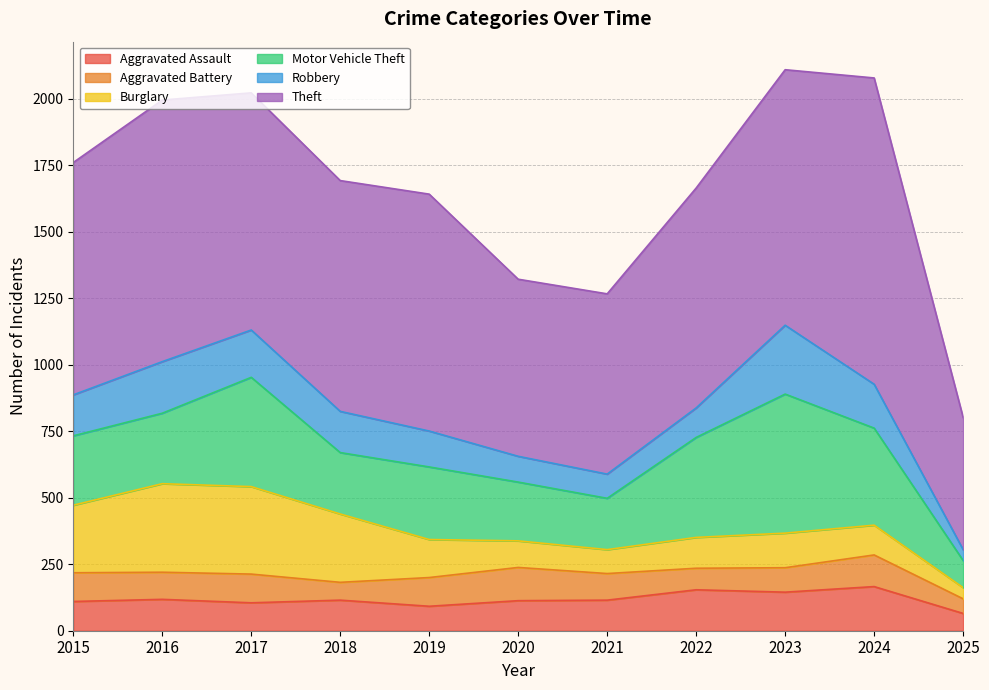

Between 2022 and 2023, which series saw the biggest shift?

Robbery